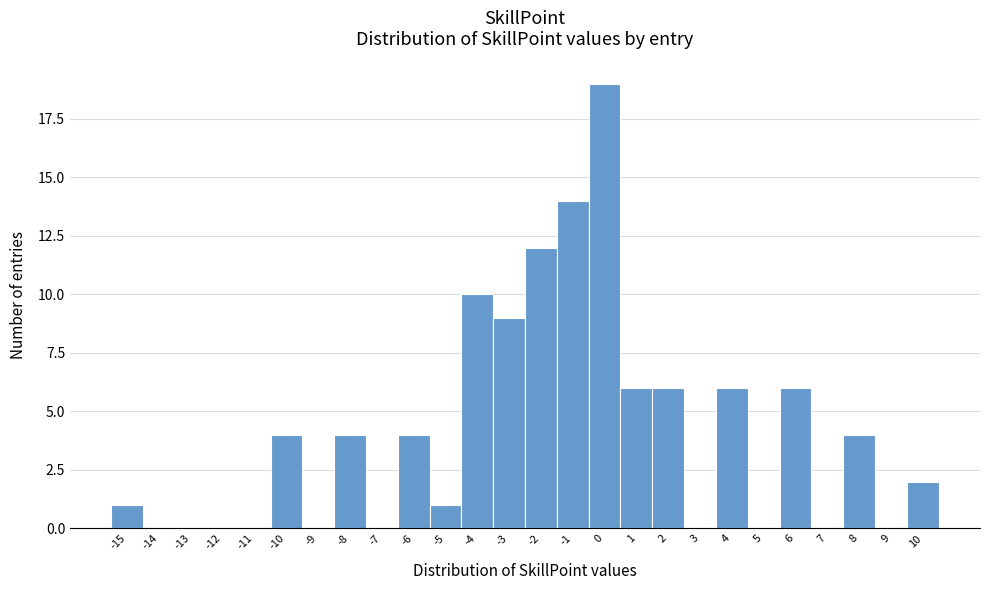

Reading left to right, list every bar in this chart as the range it spans on the x-axis followed by its height. The values are not printed on the chart, so give them approximately, as read against the axis.

-15.5 to -14.5: 1
-14.5 to -13.5: 0
-13.5 to -12.5: 0
-12.5 to -11.5: 0
-11.5 to -10.5: 0
-10.5 to -9.5: 4
-9.5 to -8.5: 0
-8.5 to -7.5: 4
-7.5 to -6.5: 0
-6.5 to -5.5: 4
-5.5 to -4.5: 1
-4.5 to -3.5: 10
-3.5 to -2.5: 9
-2.5 to -1.5: 12
-1.5 to -0.5: 14
-0.5 to 0.5: 19
0.5 to 1.5: 6
1.5 to 2.5: 6
2.5 to 3.5: 0
3.5 to 4.5: 6
4.5 to 5.5: 0
5.5 to 6.5: 6
6.5 to 7.5: 0
7.5 to 8.5: 4
8.5 to 9.5: 0
9.5 to 10.5: 2